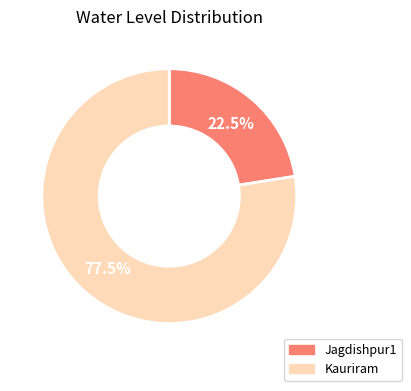

Is there a majority slice in this chart?

Yes